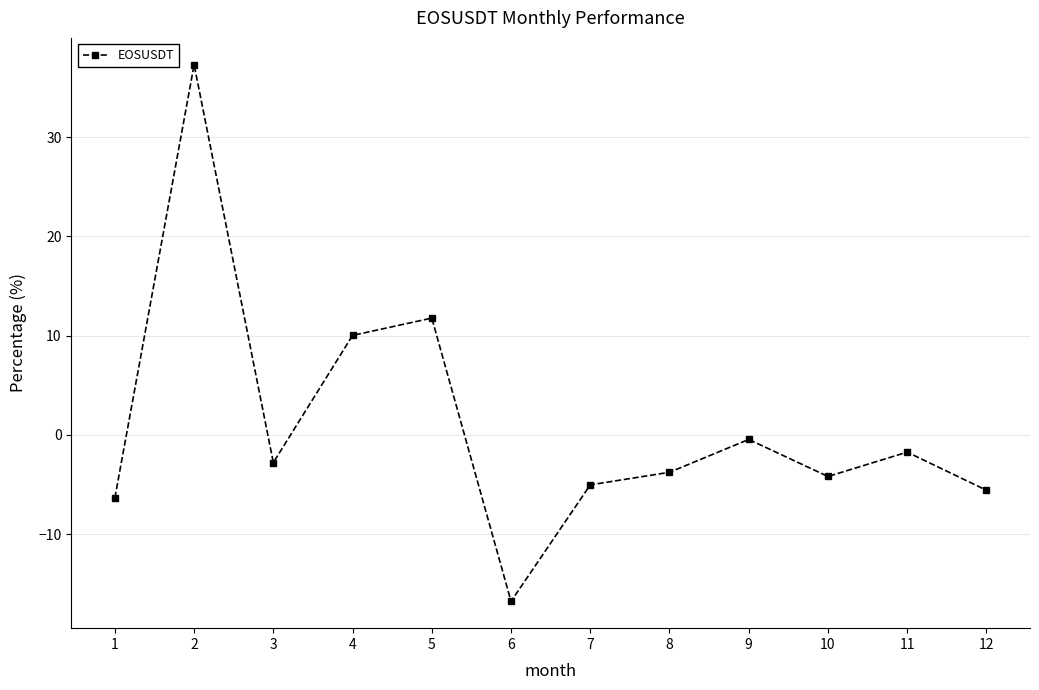

Reading left to right, extract all data points from this chart.

1=-6.4	2=37.3	3=-2.8	4=10.0	5=11.8	6=-16.8	7=-5.0	8=-3.8	9=-0.5	10=-4.2	11=-1.7	12=-5.6